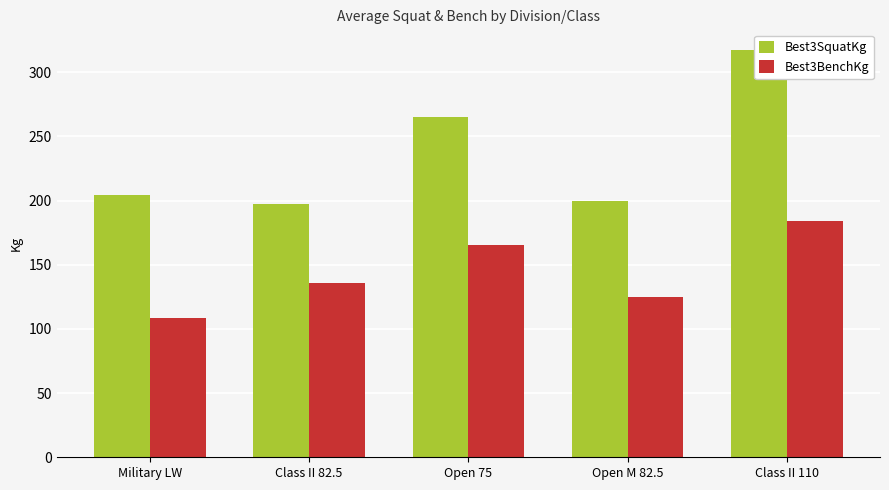

How many values in the Best3BenchKg series exceed 136?

3